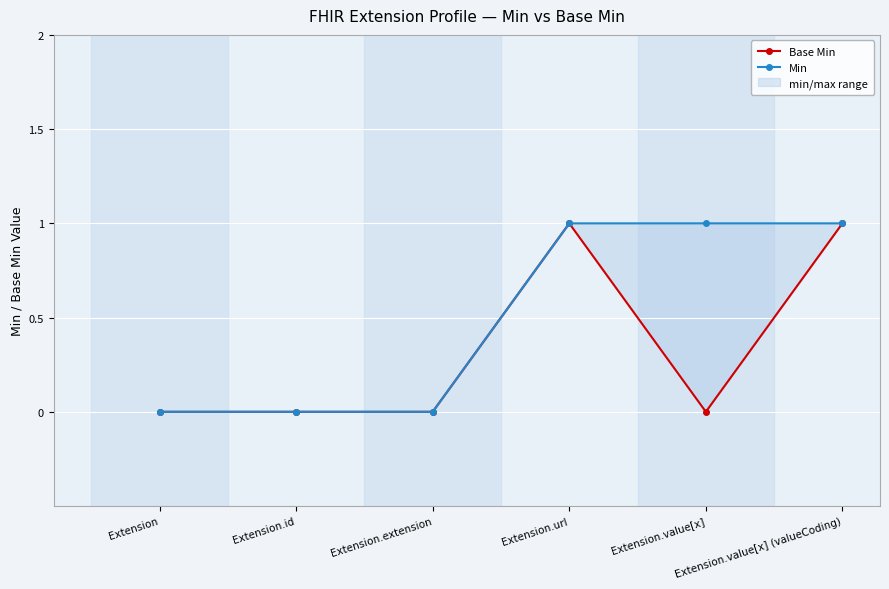

What is the difference between the maximum and minimum values in the Min series?

1